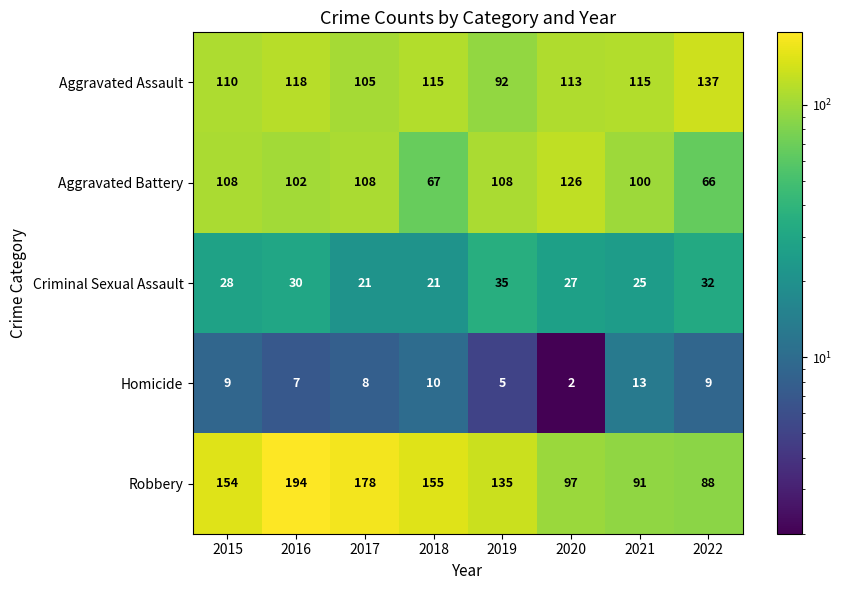

List the series in order of their peak value, lowest first.

Homicide, Criminal Sexual Assault, Aggravated Battery, Aggravated Assault, Robbery